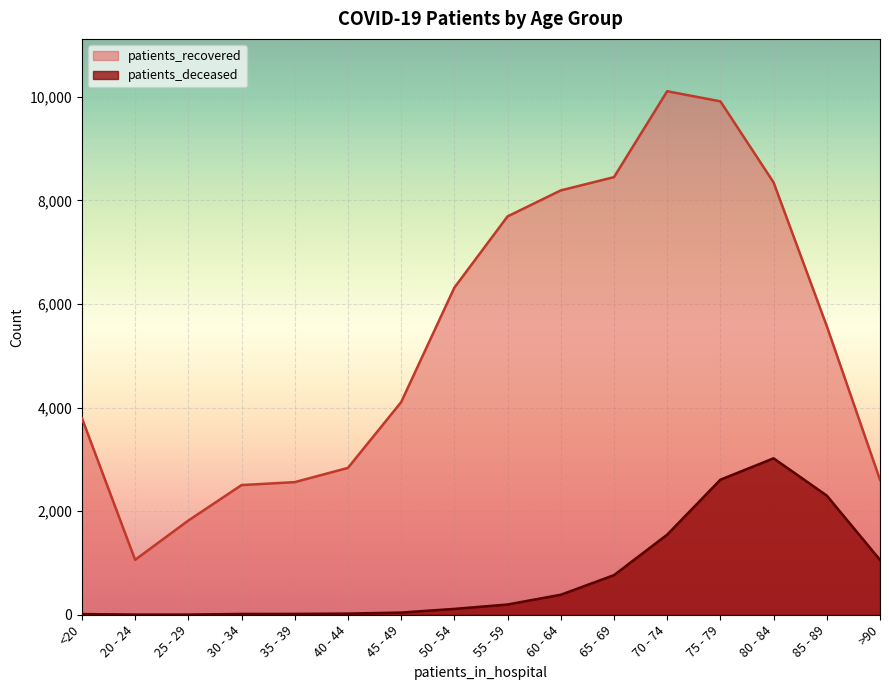

How many series are shown in this chart?

2